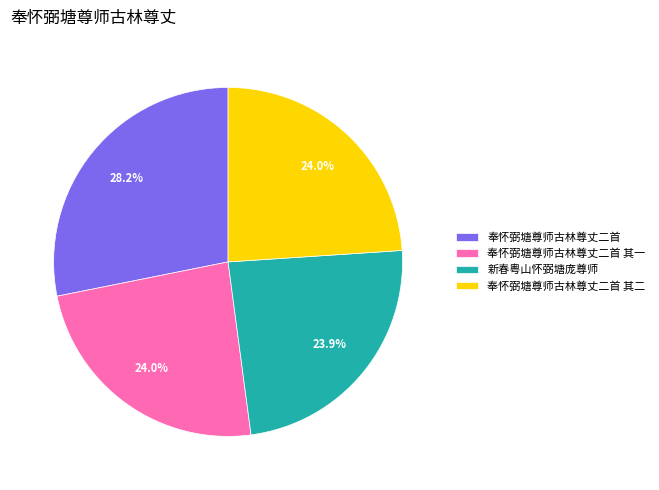

What is the ratio of the value at 新春粤山怀弼塘庞尊师 to the value at 奉怀弼塘尊师古林尊丈二首 其二?

1.0